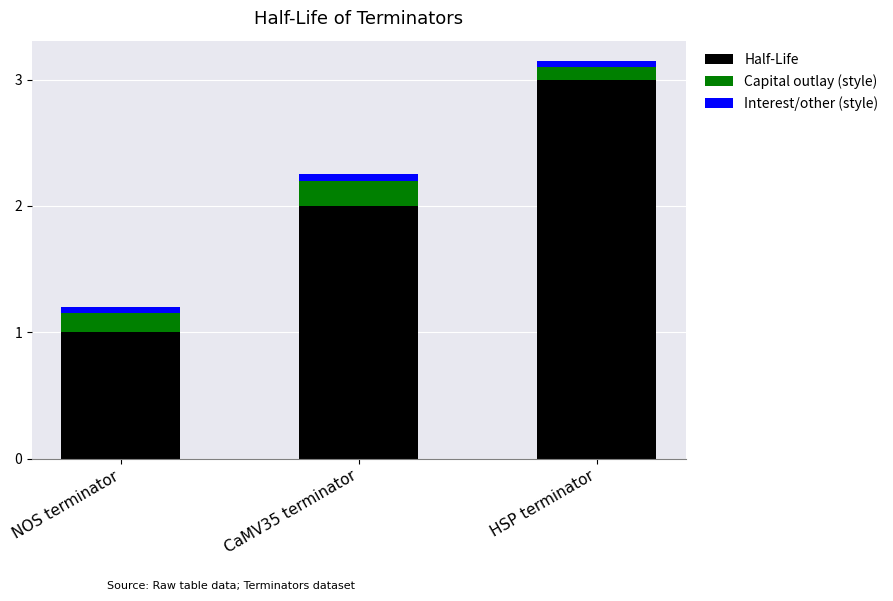

The value of Half-Life at CaMV35 terminator is 0.5. True or false?

False